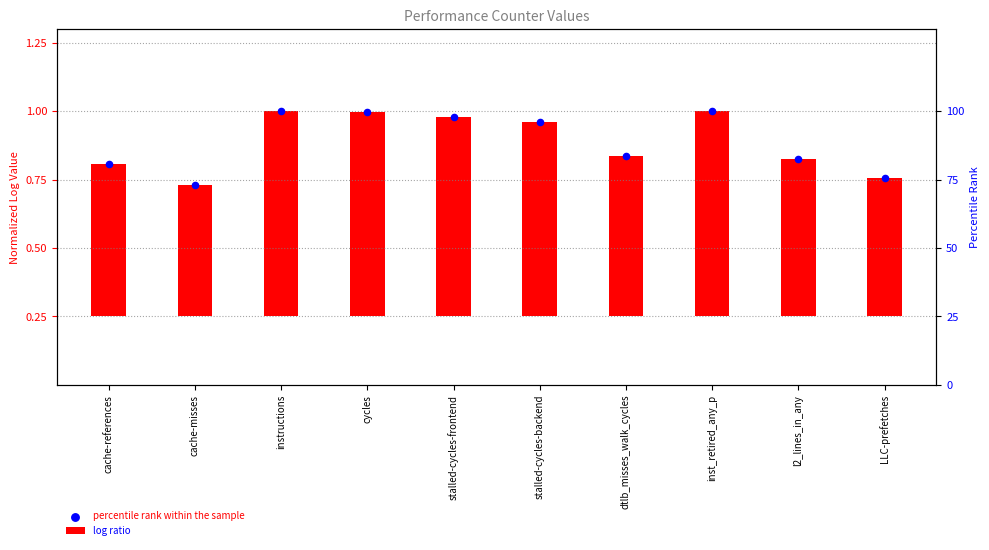

At how many categories does at least one series exceed 0?

10